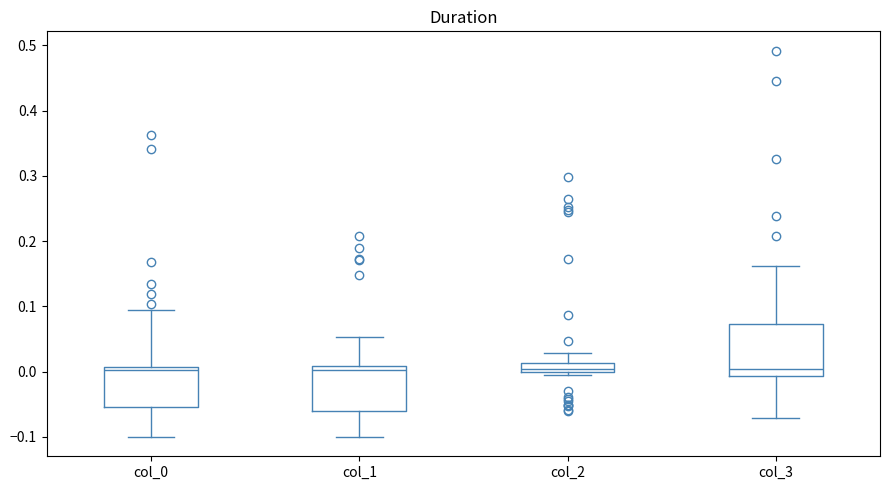

Where is the lower edge of the box for col_0 on the y-axis? The values are not printed on the chart, so give them approximately, as read against the axis.

-0.05